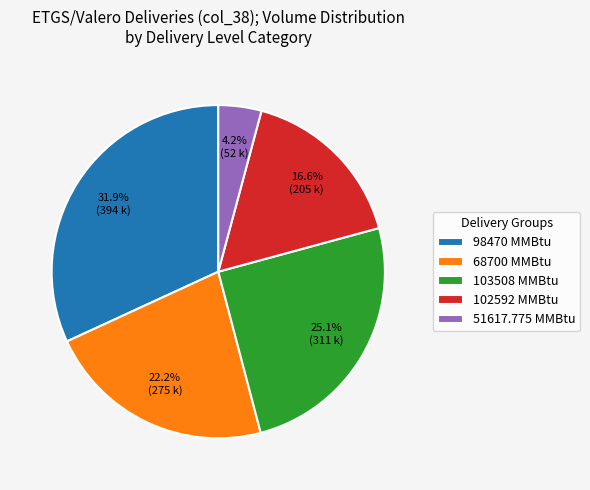

Which category has the smallest portion of the pie?

51617.775 MMBtu